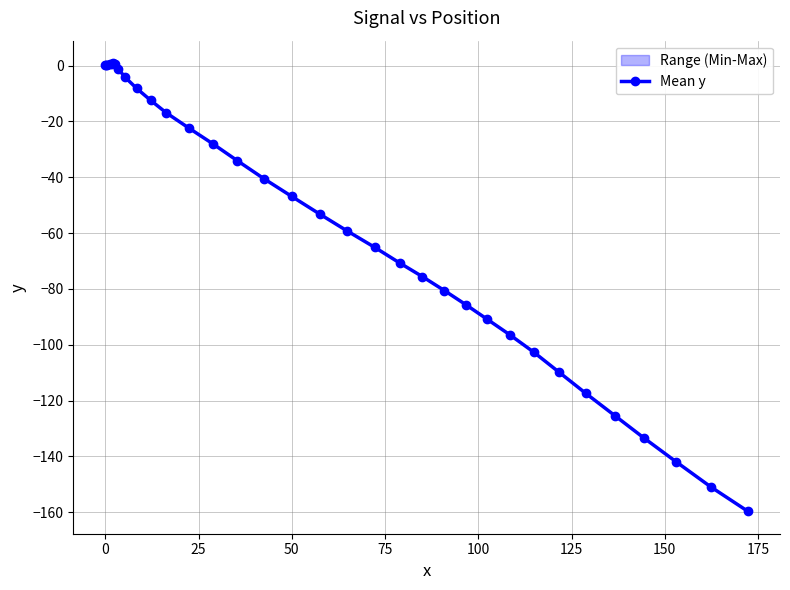

True or false: the data has more than 2 interior local peaks.

False